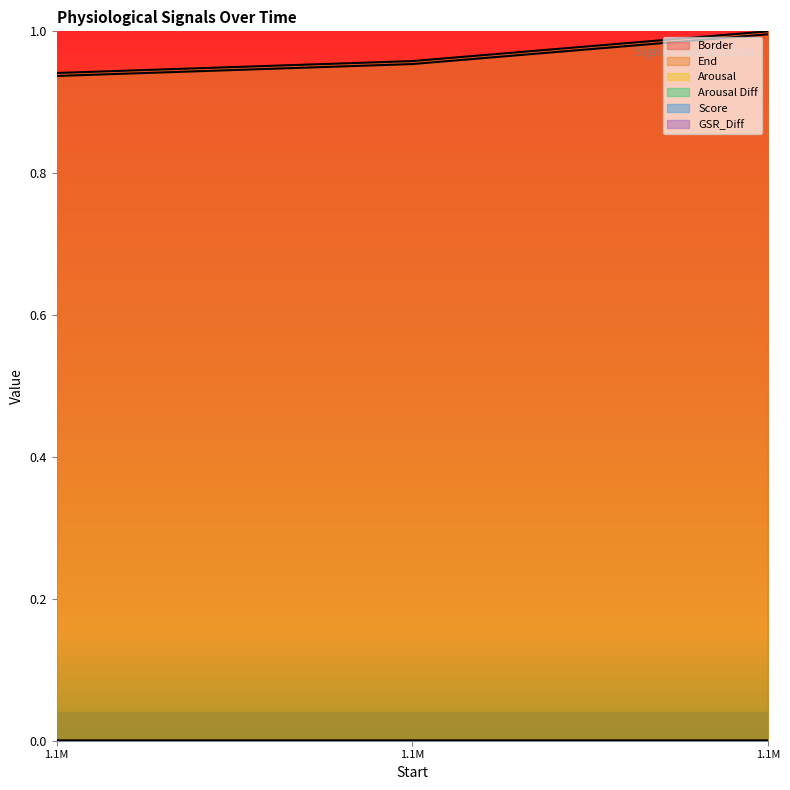

What is the maximum value shown in the chart?

1.0